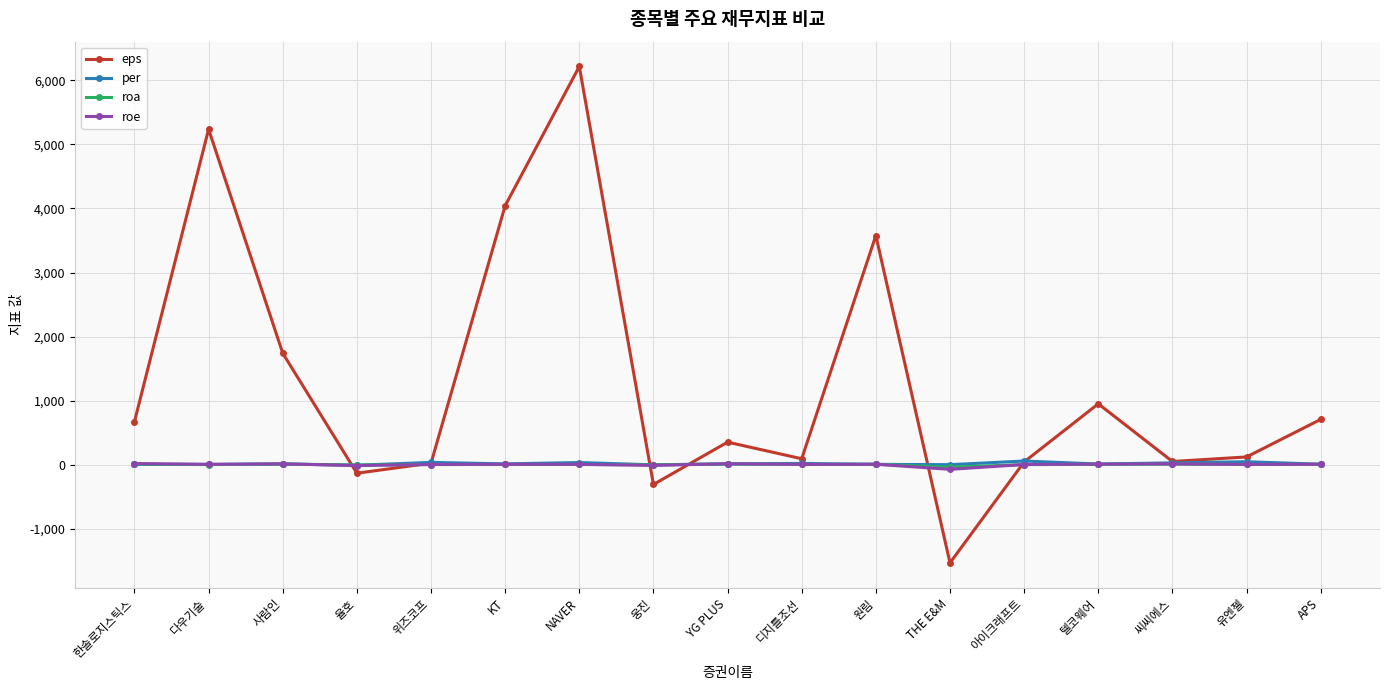

Which series has the largest total across all categories?

eps